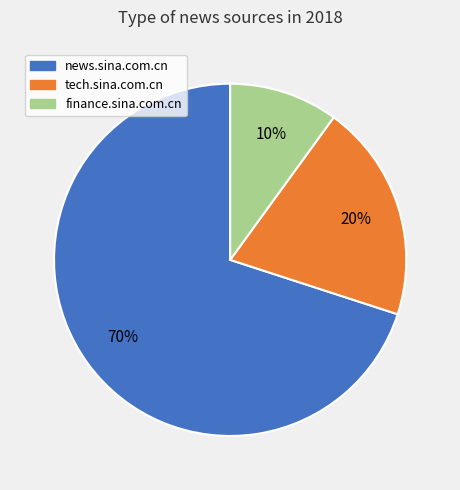

Which category has the smallest portion of the pie?

finance.sina.com.cn